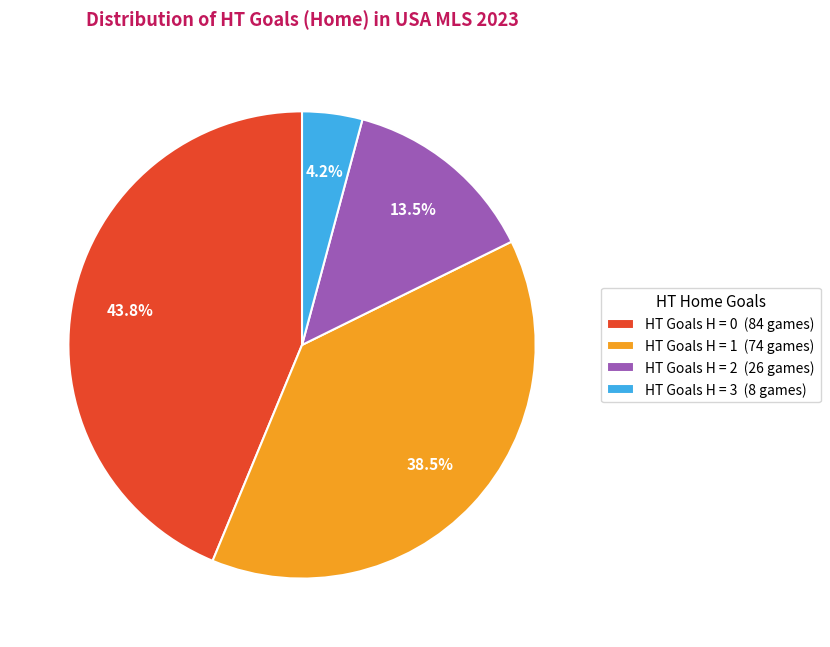

Rank the categories by value from highest to lowest.

HT Goals H = 0 (84 games), HT Goals H = 1 (74 games), HT Goals H = 2 (26 games), HT Goals H = 3 (8 games)